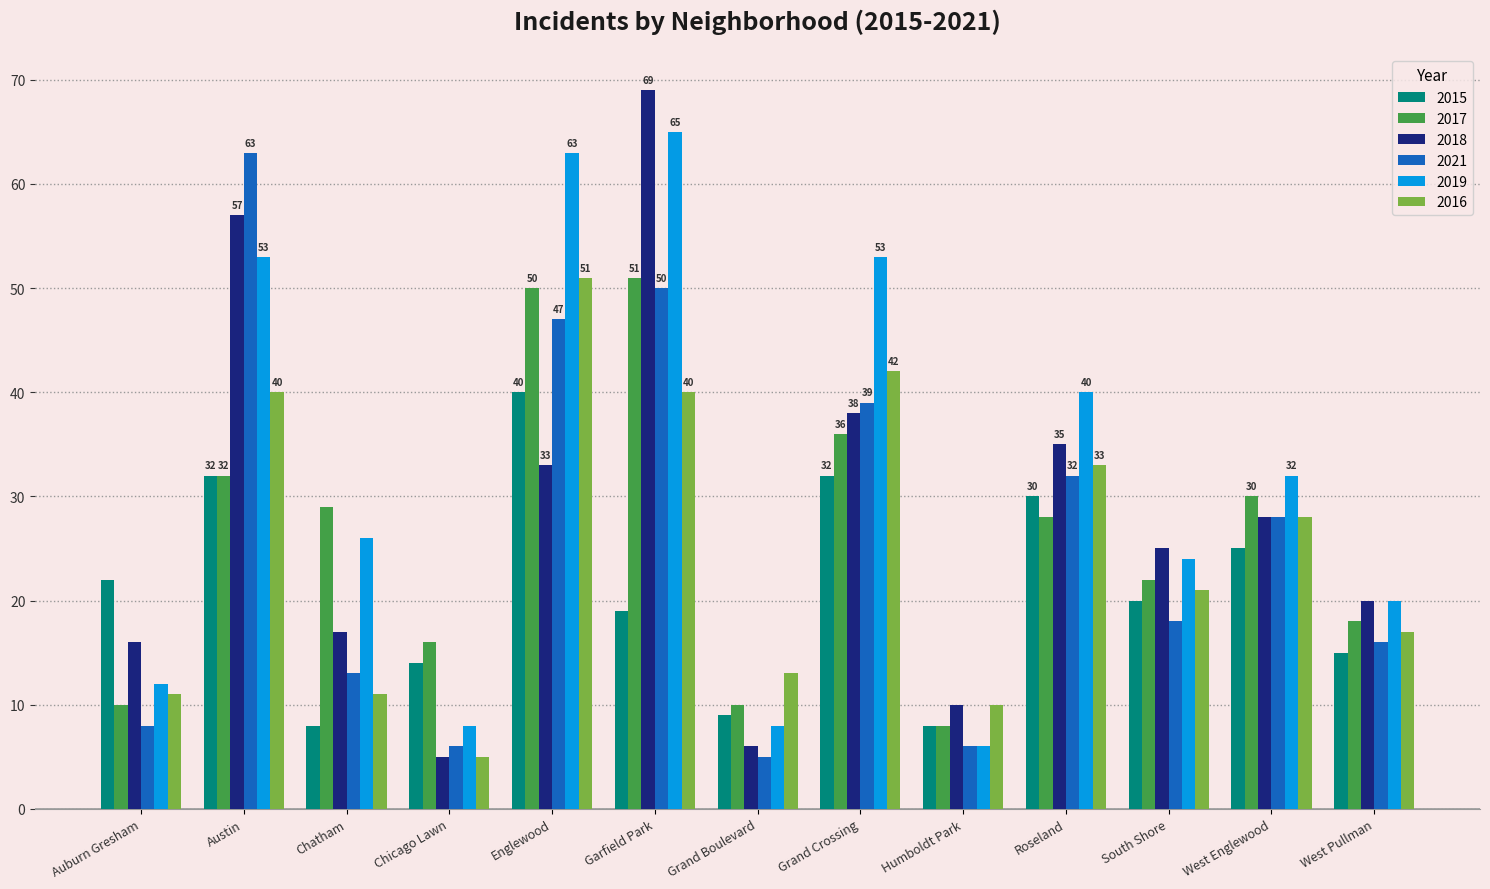

How many bars are there in total?

78